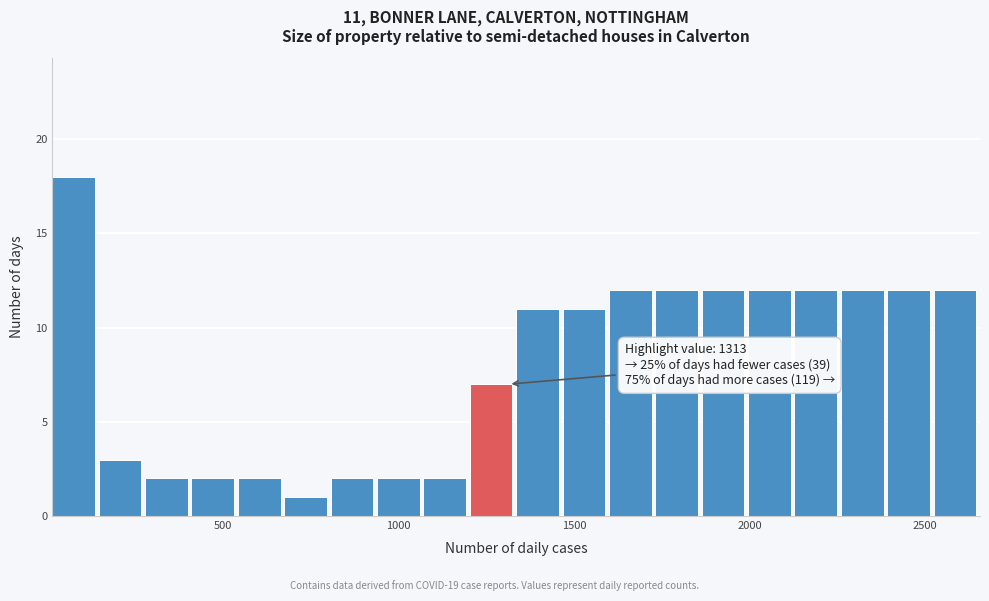

Read against the x-axis, roughly where is the centre of the tallest bar?

50